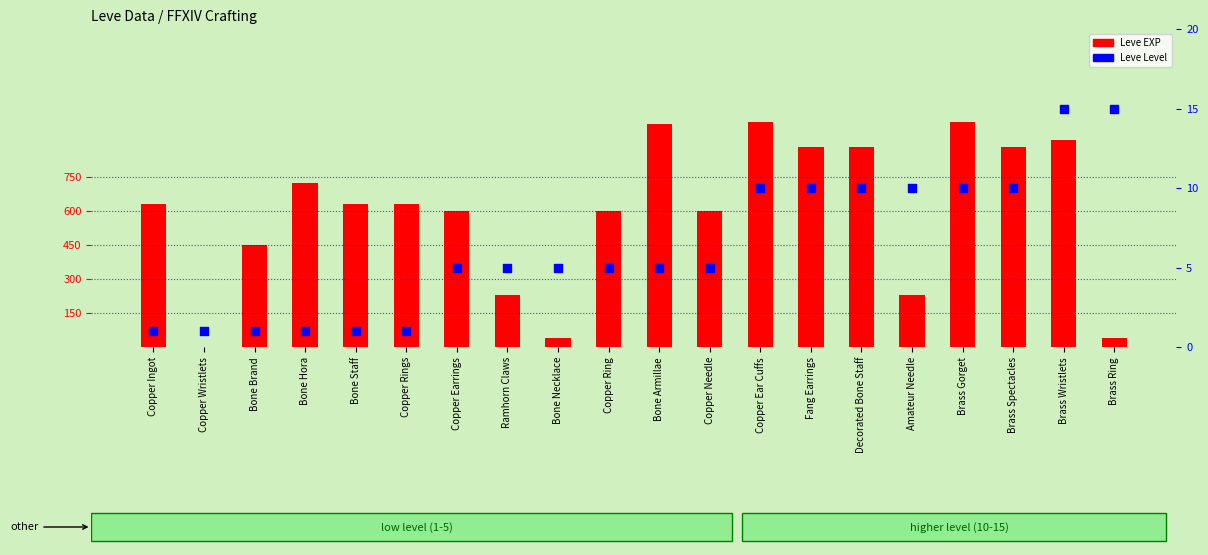

At which category is the sum across all series the highest?

Copper Ear Cuffs